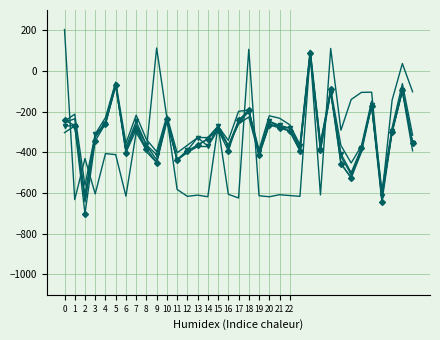

How many lines are shown in the chart?

6